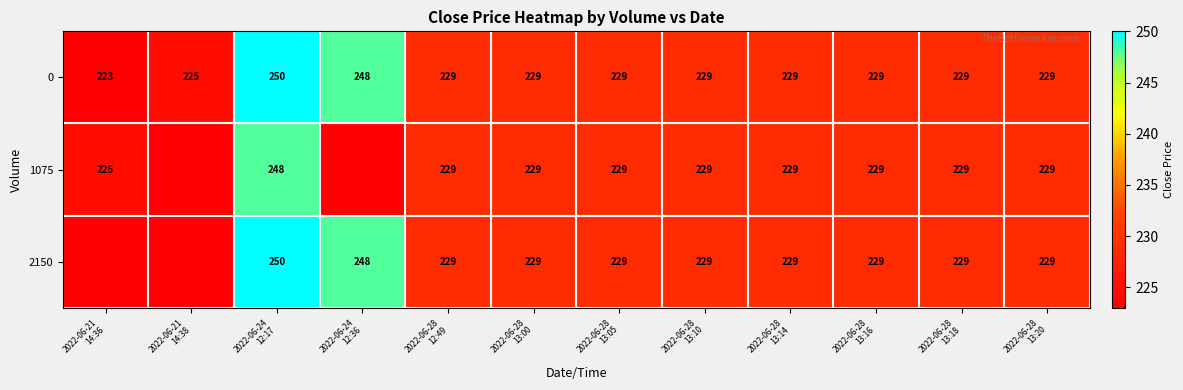

What is the minimum value for 0?

223